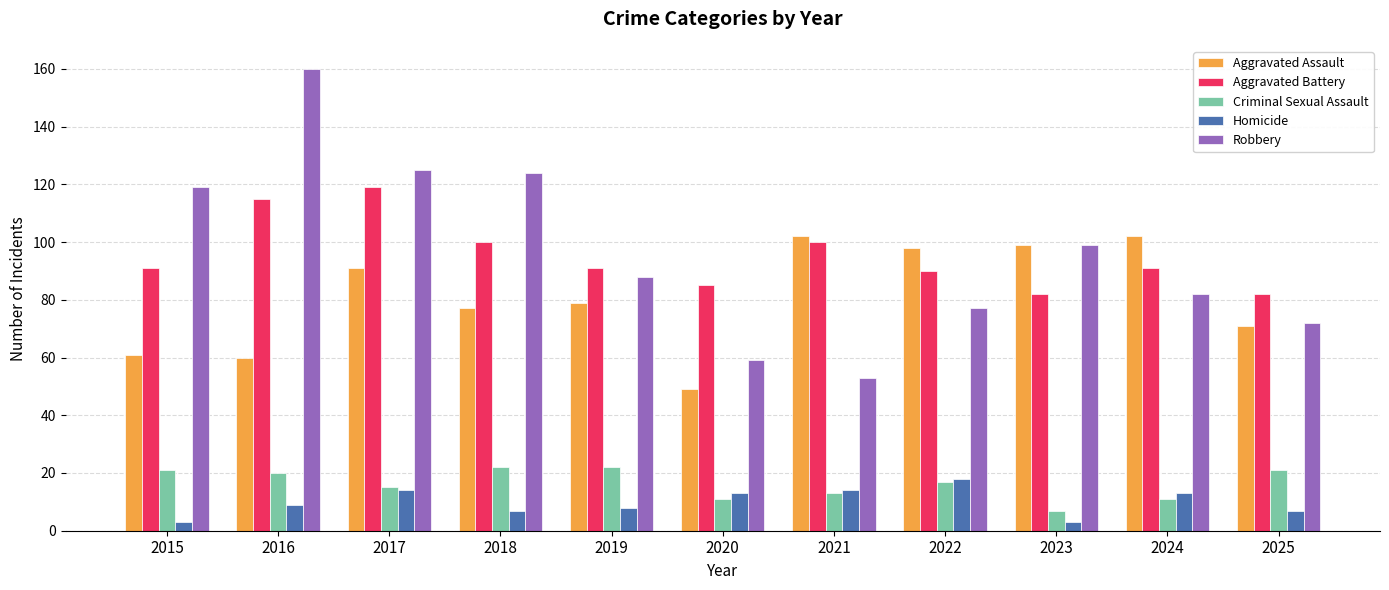

How many groups of bars are there?

11